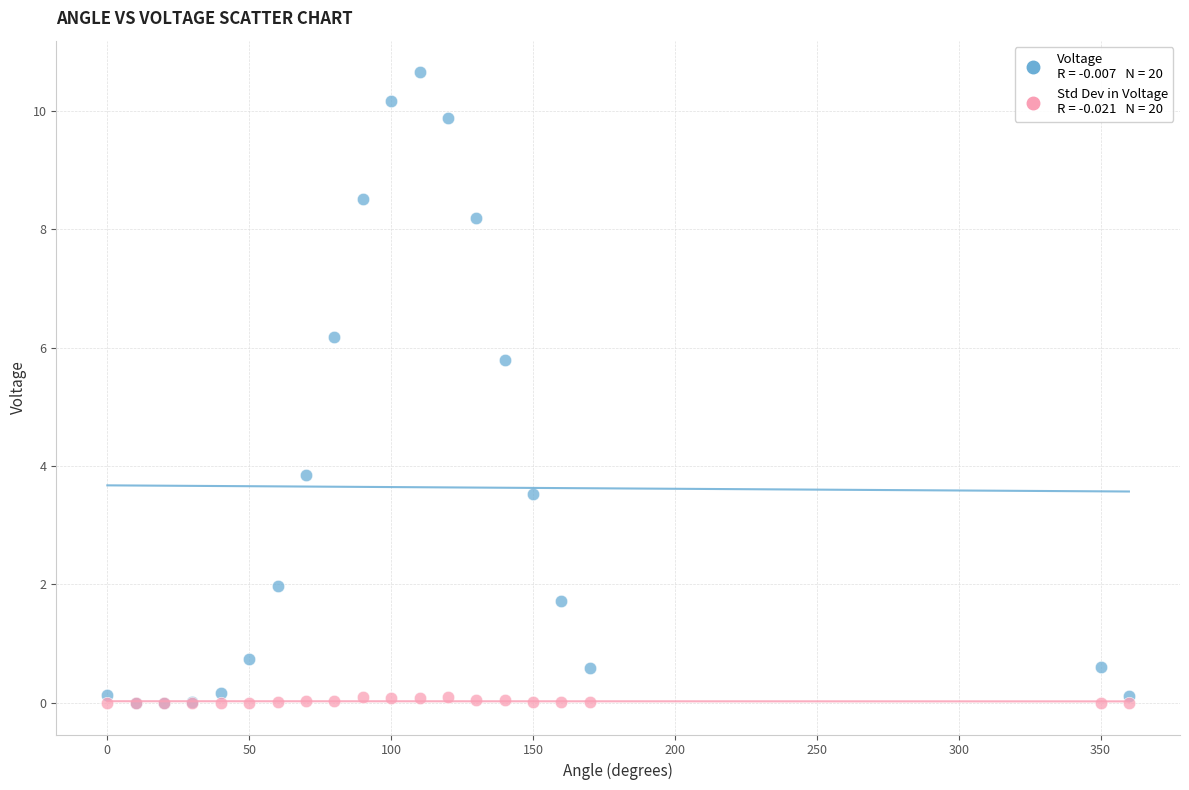

Across all series, what Y value is closest to 5?

5.8